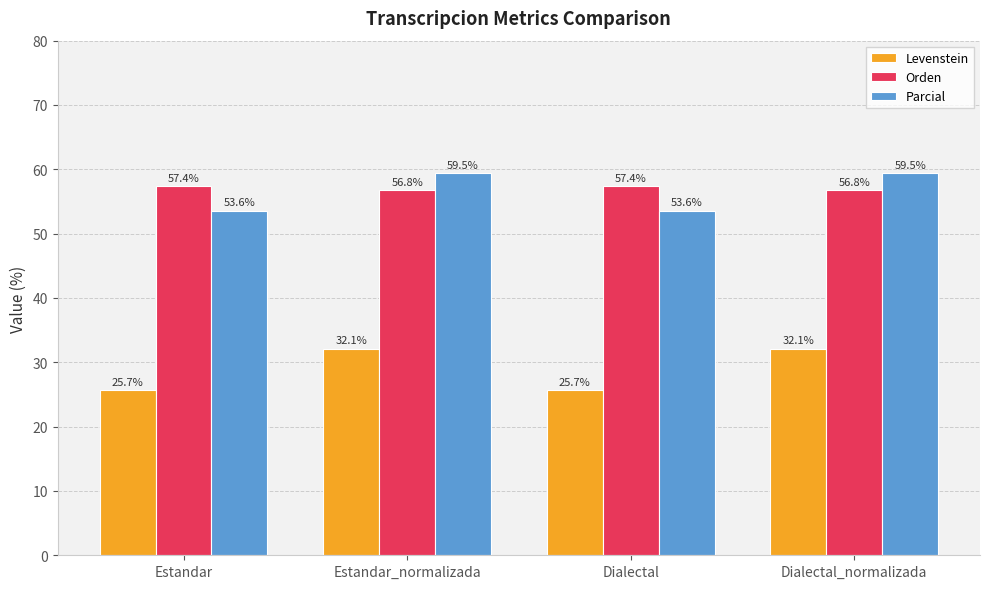

Which series has the largest range (max minus min)?

Levenstein